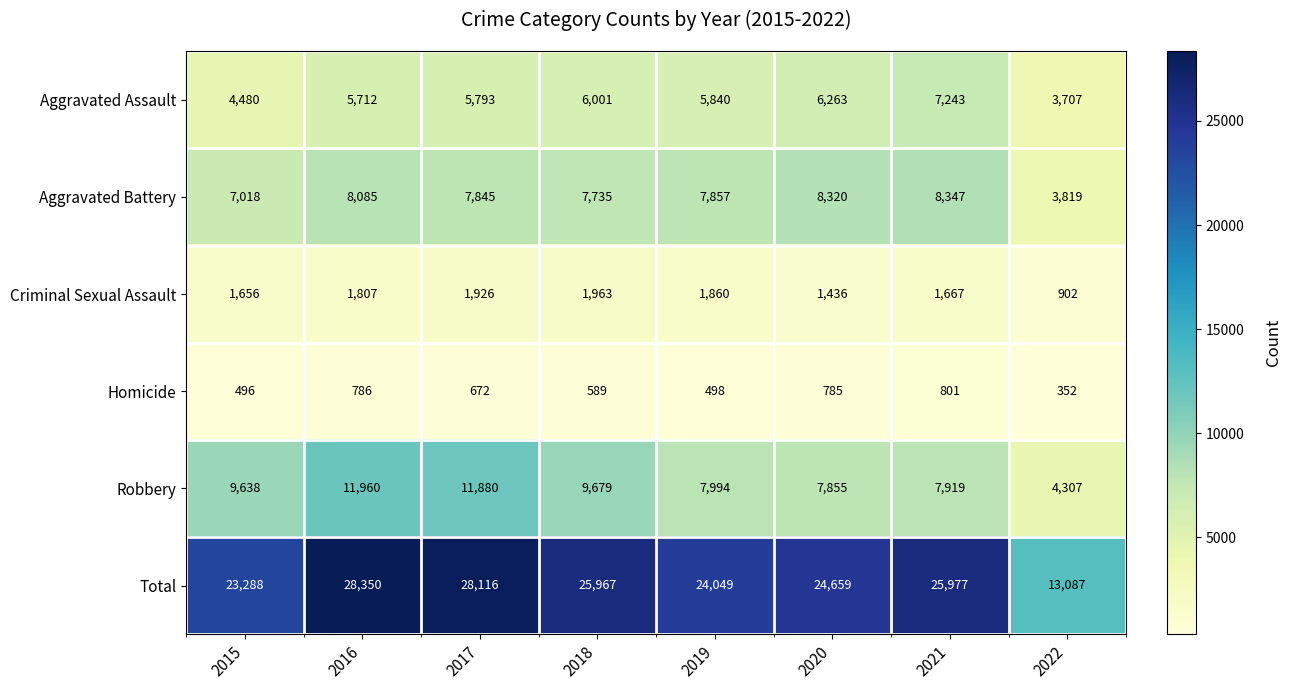

At which category is the sum across all series the highest?

2016